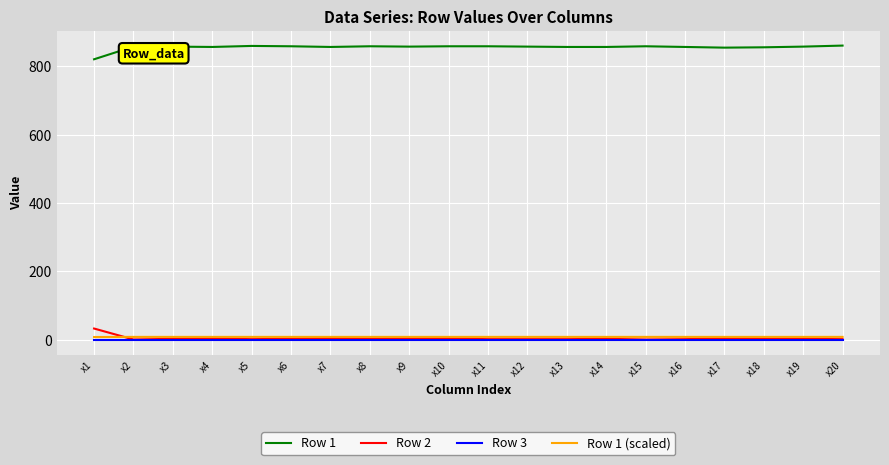

Does the chart have visible grid lines?

Yes